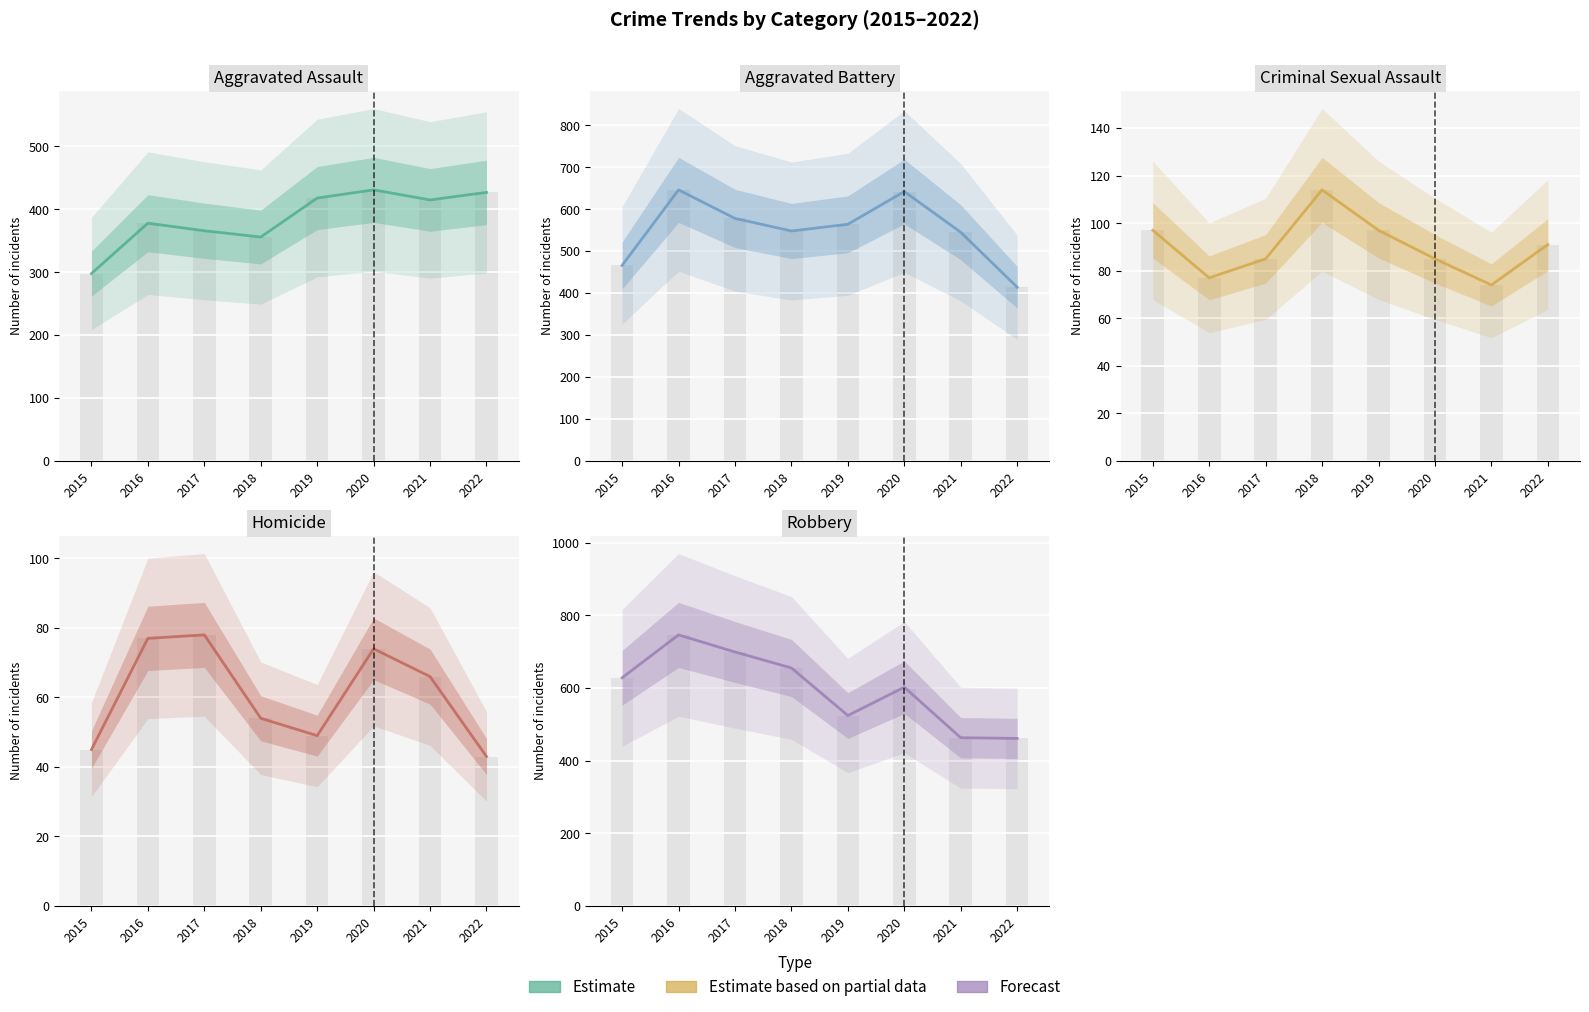

List the labels in order of Aggravated Assault value, smallest first.

2015, 2018, 2017, 2016, 2021, 2019, 2022, 2020